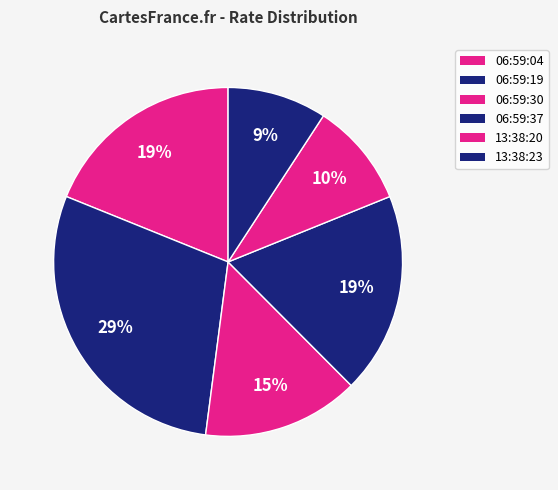

To the nearest percent, what is the average slice percentage?

17%